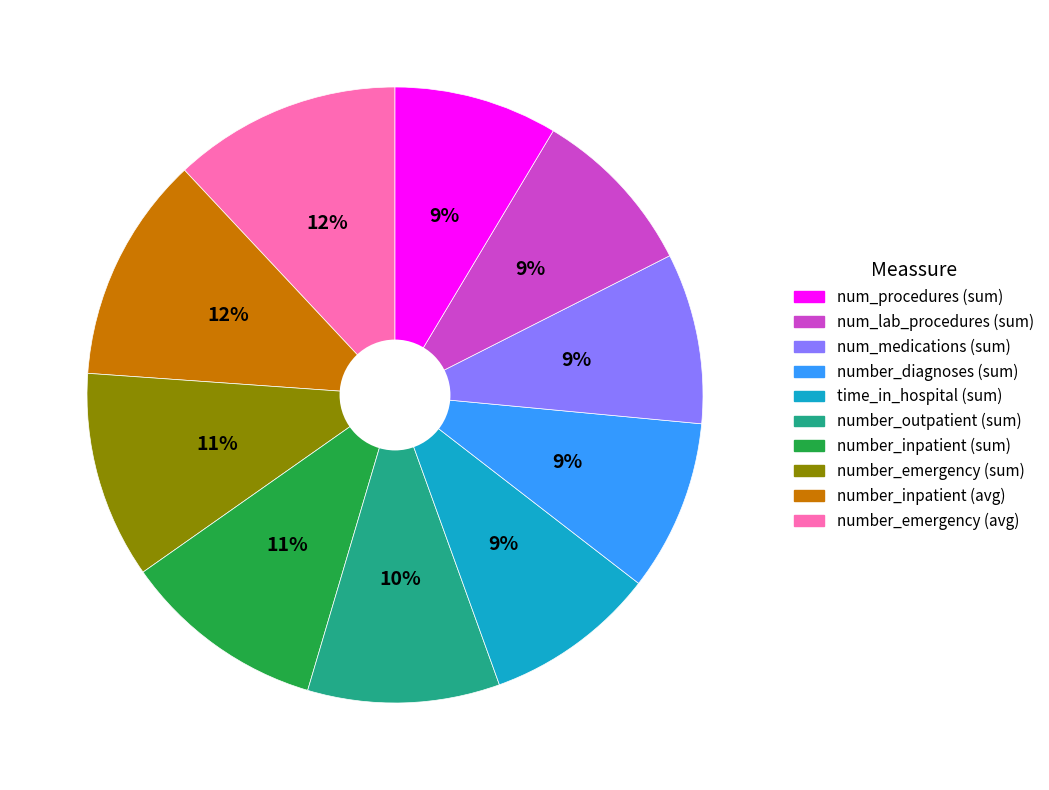

Is there any slice that represents more than half of the pie?

No